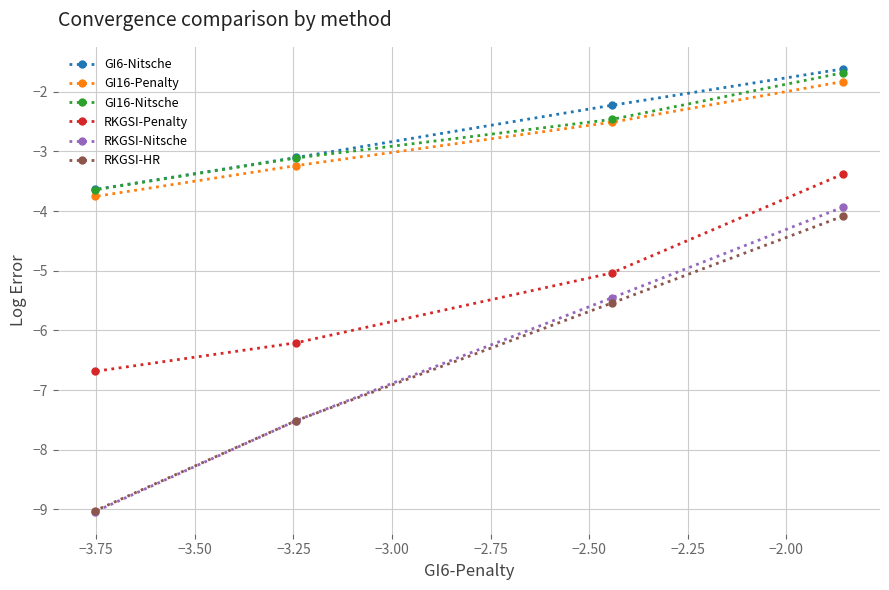

What is the value of the RKGSI-Nitsche point at the 1st from the left?

-9.0